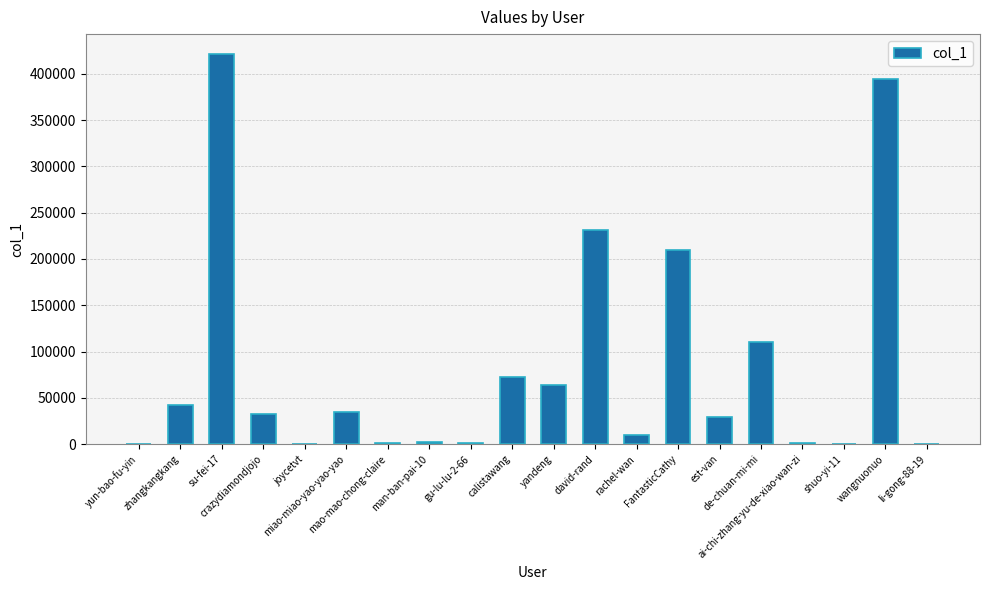

How many distinct data groups are displayed?

1